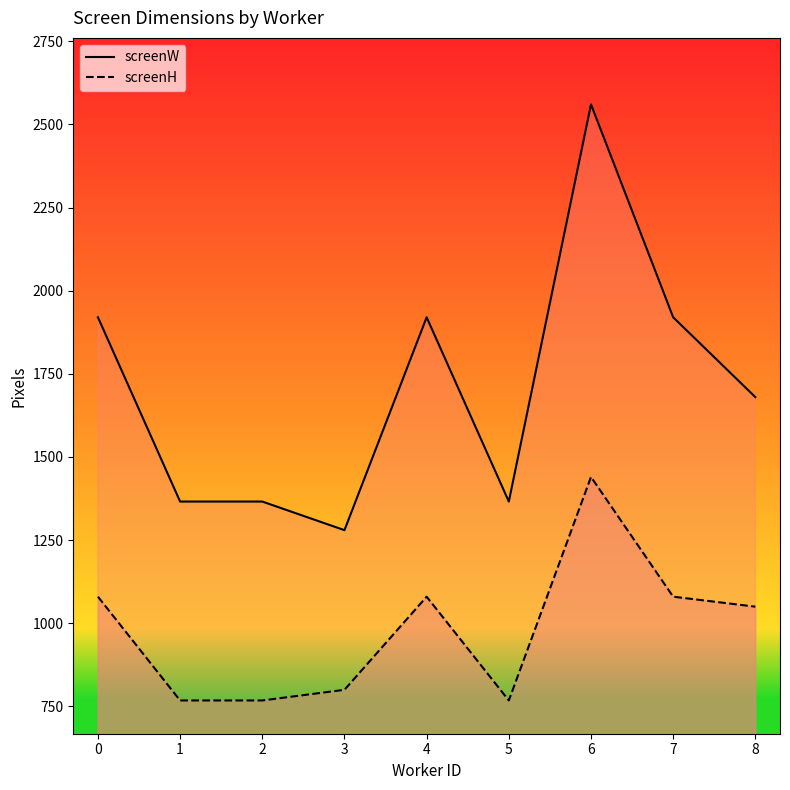

Which series has the largest range (max minus min)?

screenW